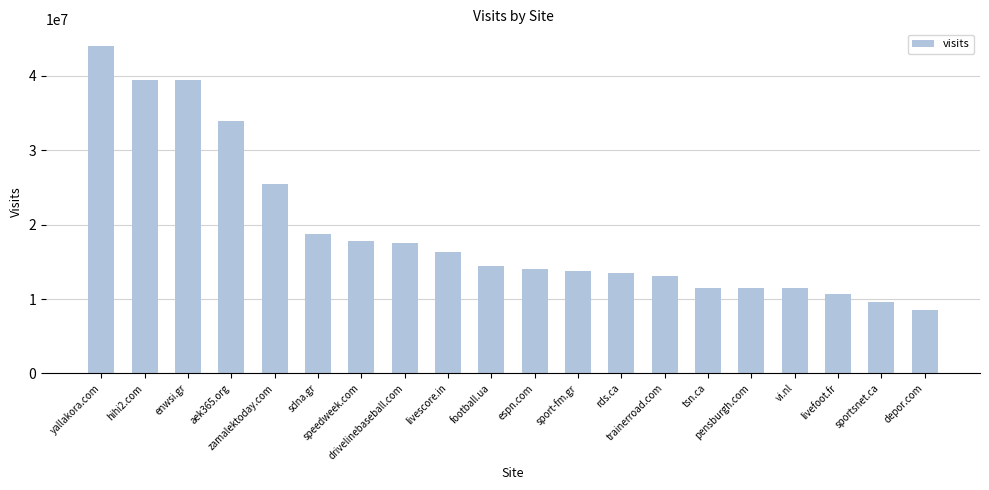

What is the difference between the second highest and second lowest values?

29955225